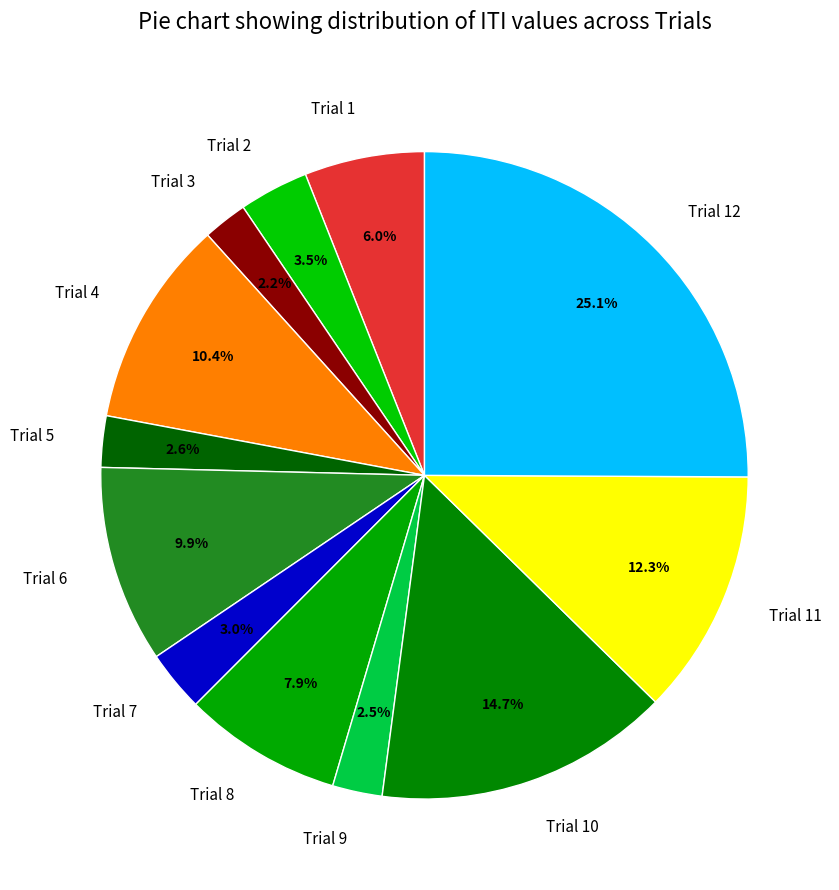

True or false: Trial 4 accounts for 22% of the total.

False